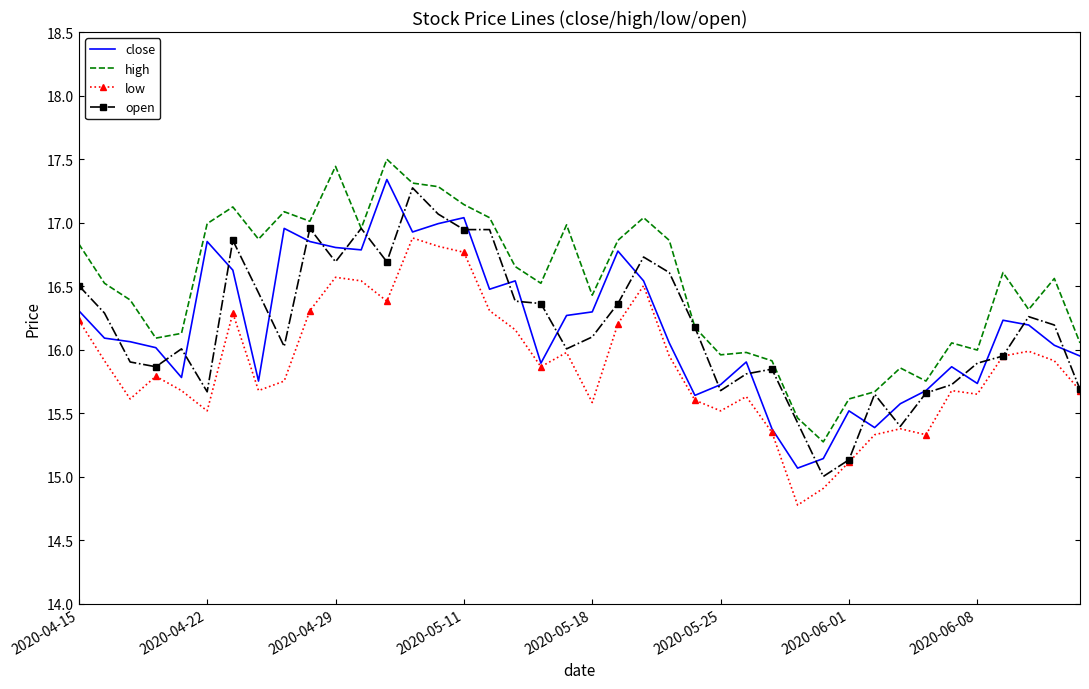

What is the sum of all high values?

660.3